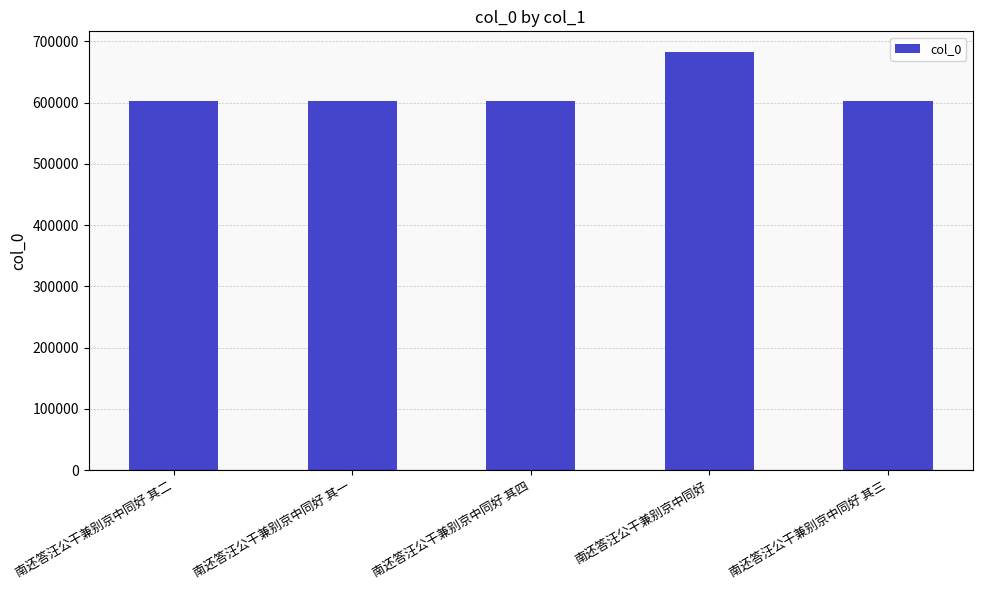

What is the label of the 4th bar from the left?

南还答汪公干兼别京中同好